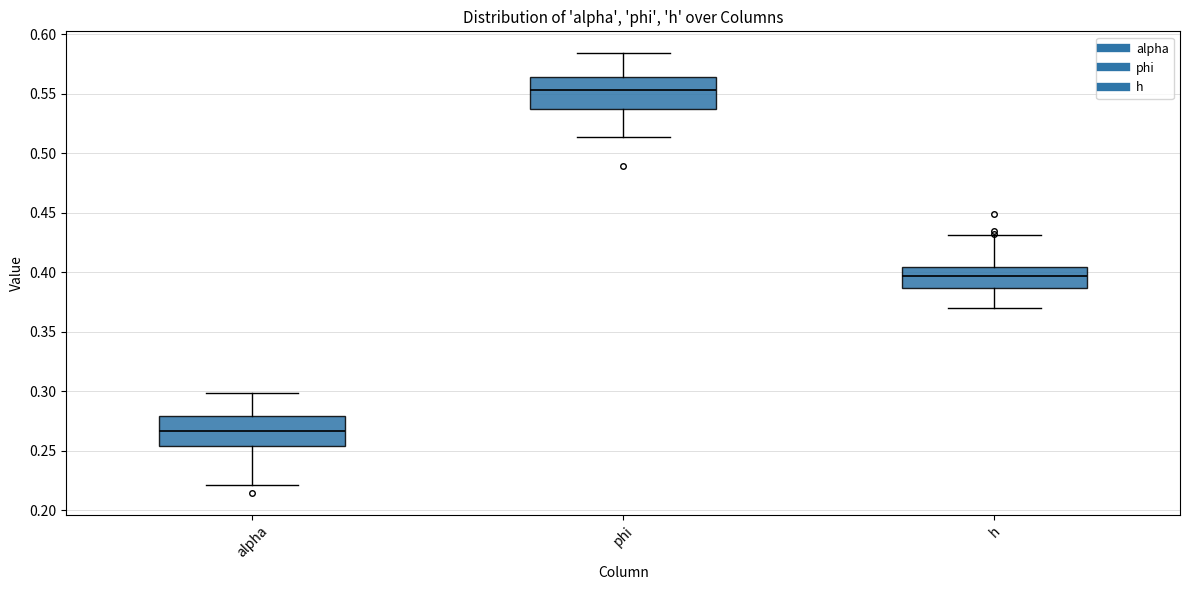

Reading left to right, read every box against the y-axis: the position of its median line, the range the box covers, and the ends of its whiskers. The values are not printed on the chart, so give them approximately, as read against the axis.

alpha: median 0.265, box 0.255 to 0.280, whiskers 0.220 to 0.300
phi: median 0.555, box 0.535 to 0.565, whiskers 0.515 to 0.585
h: median 0.395, box 0.385 to 0.405, whiskers 0.370 to 0.430